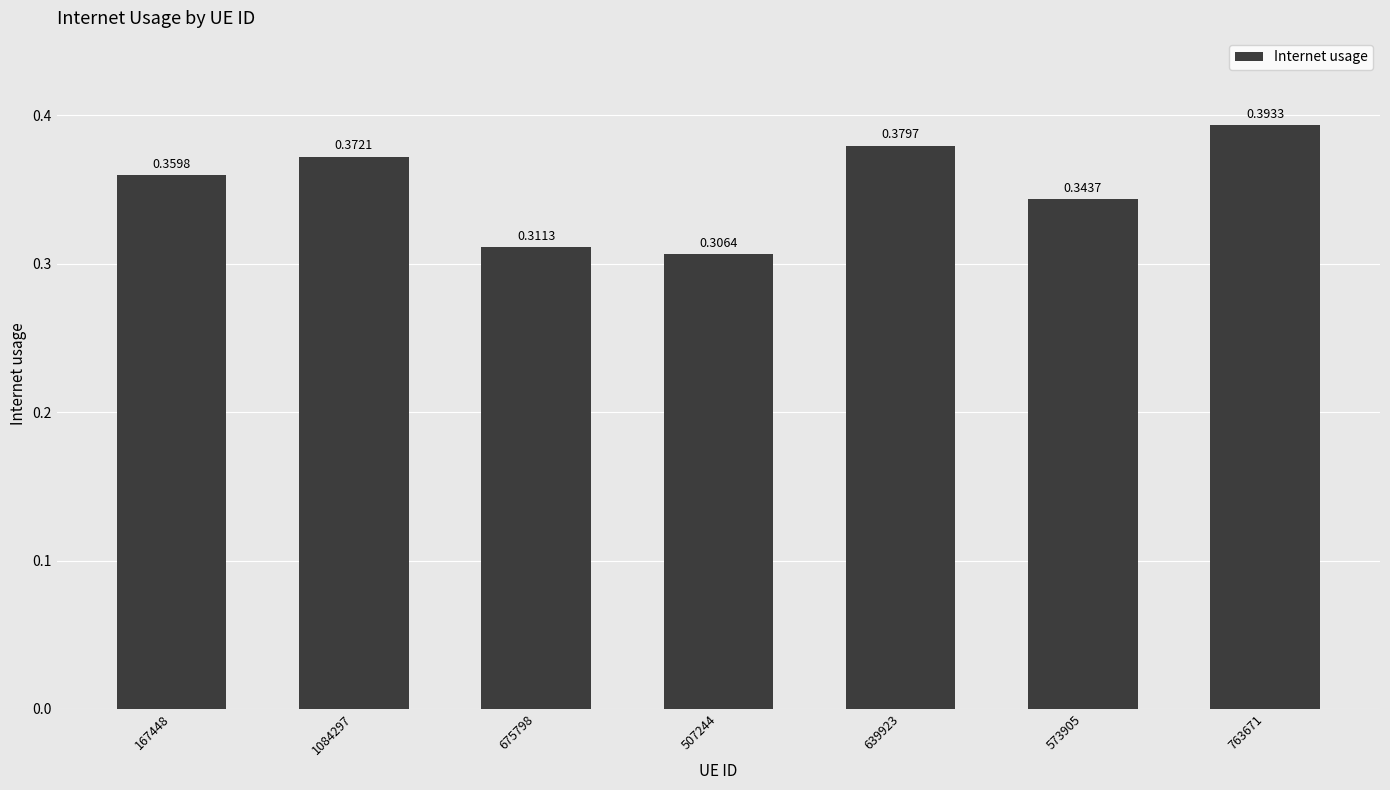

Between 1084297 and 763671, which is larger?

763671